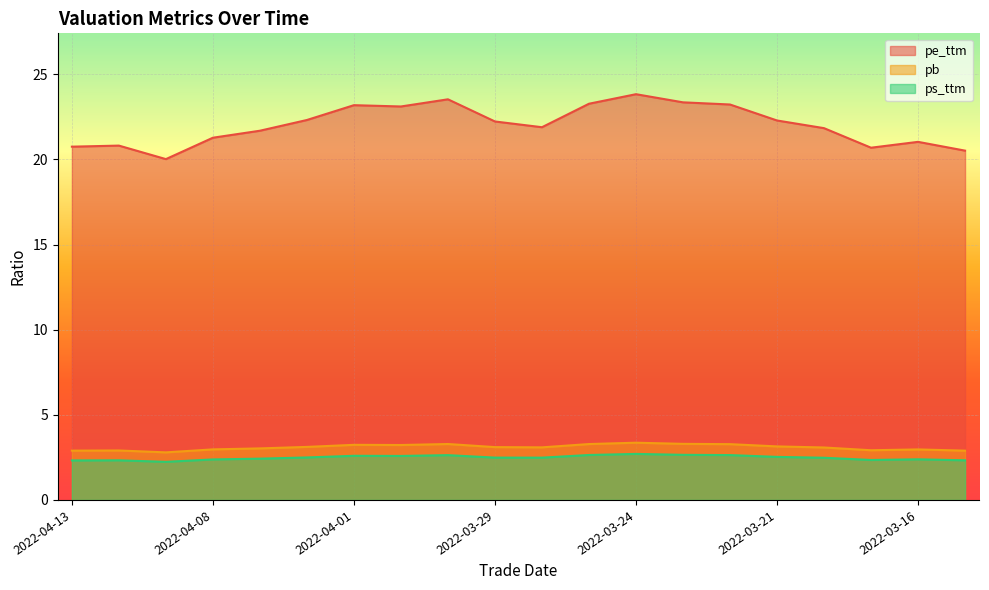

What is the difference between the ps_ttm values at 2022-03-18 and 2022-03-17?

0.1